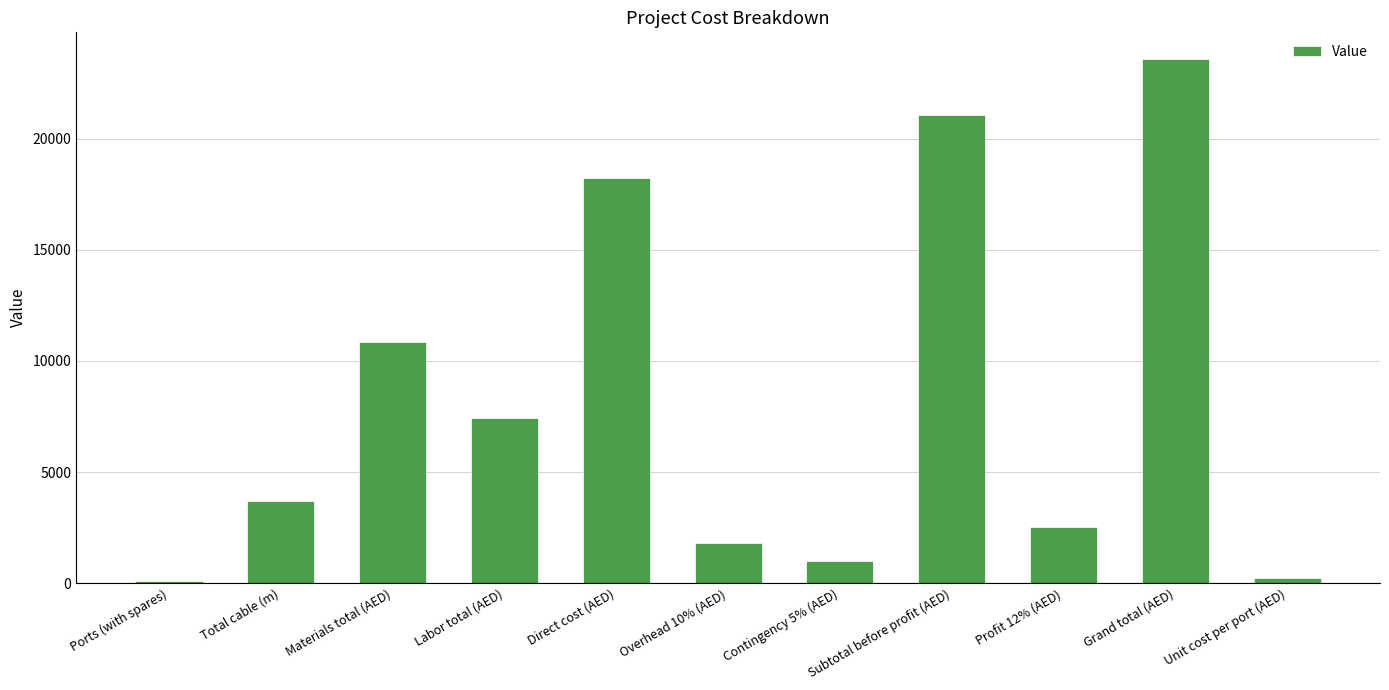

What is the label of the 3rd bar from the right?

Profit 12% (AED)